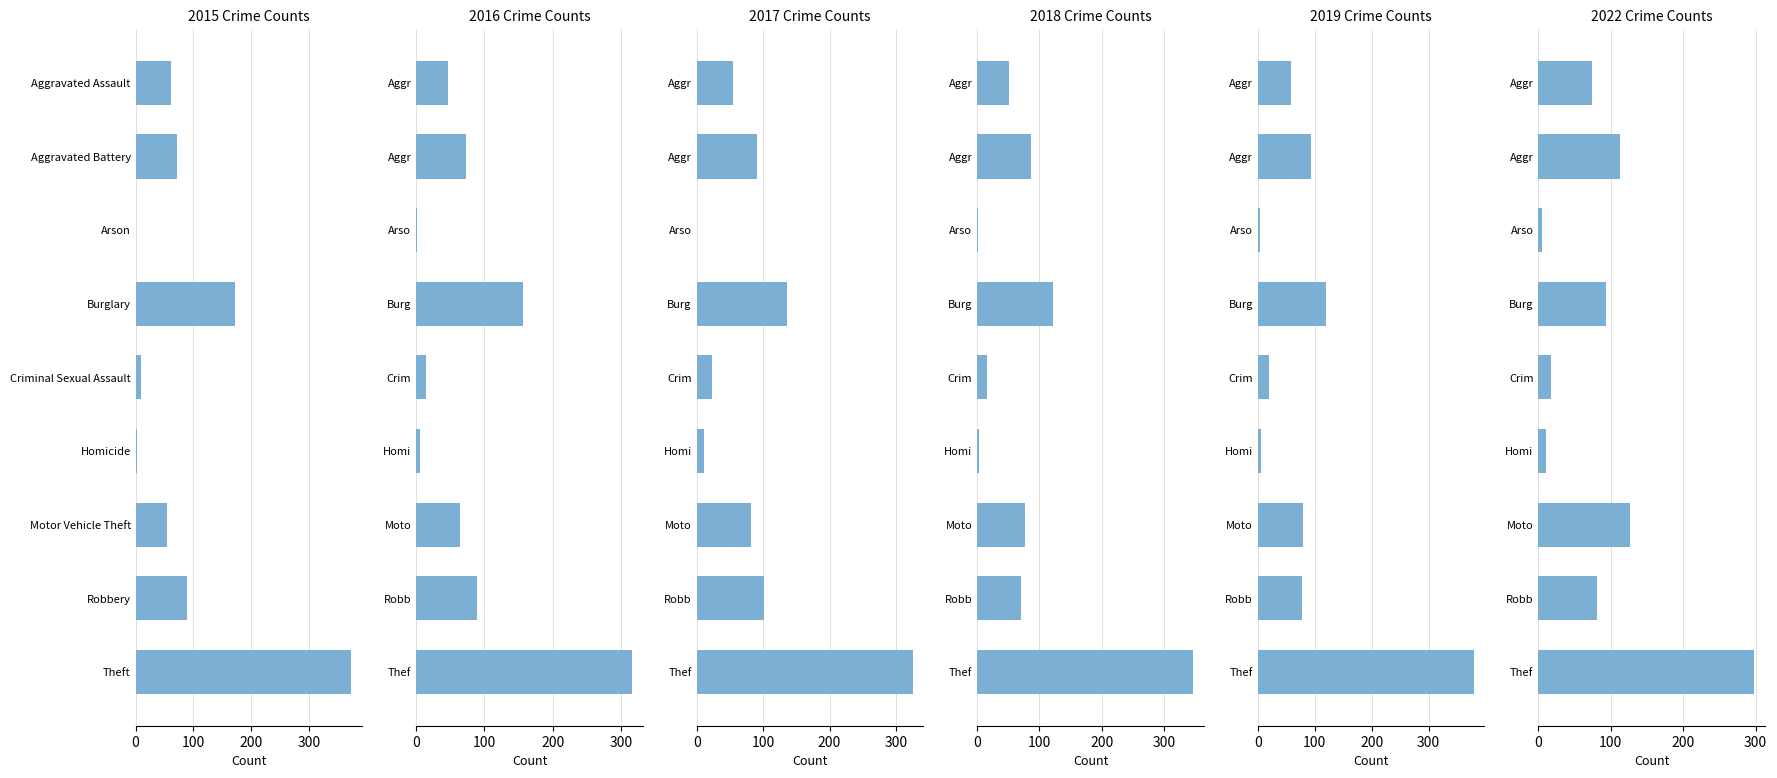

What is the average value of the 2018 series?

86